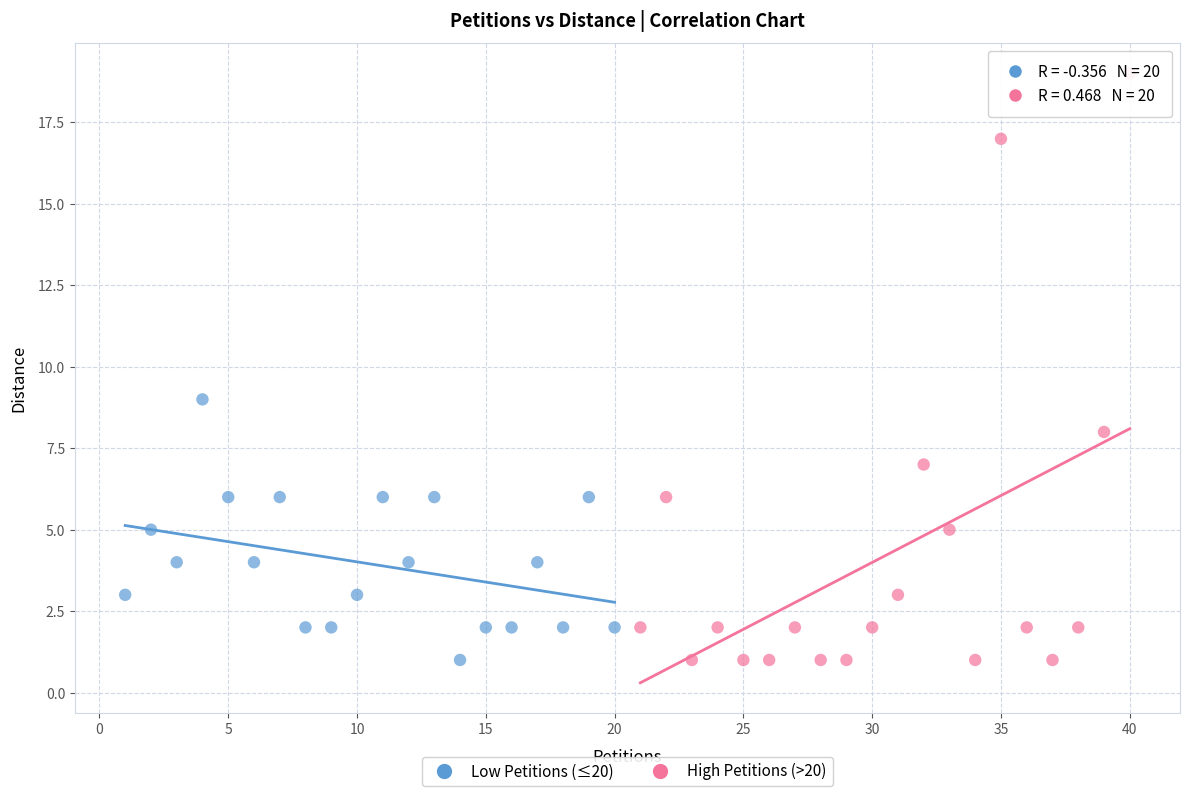

Which series has the widest spread of Y values?

High Petitions (>20)